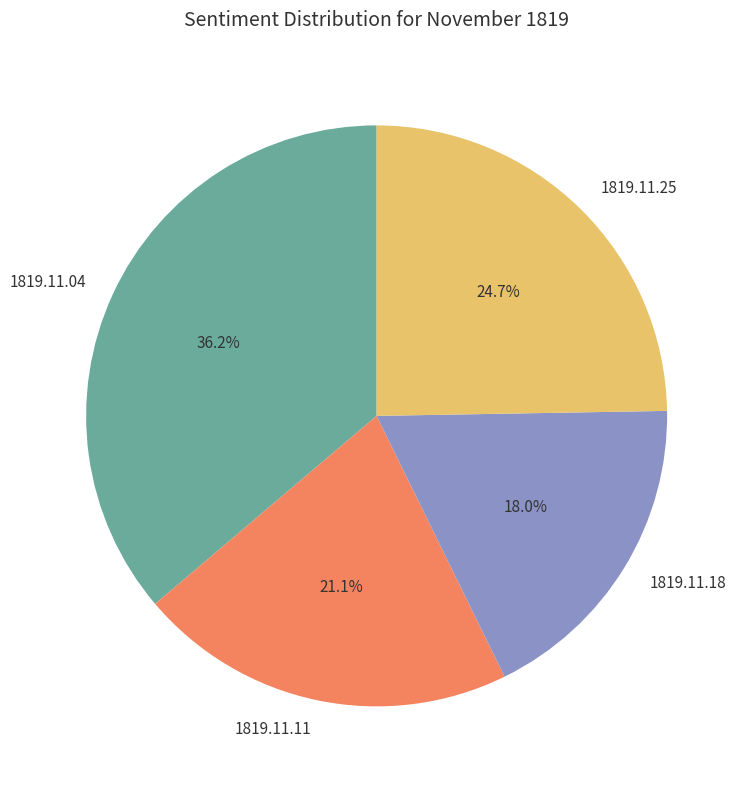

To the nearest percent, what is the difference between the largest and smallest slice percentages?

18%